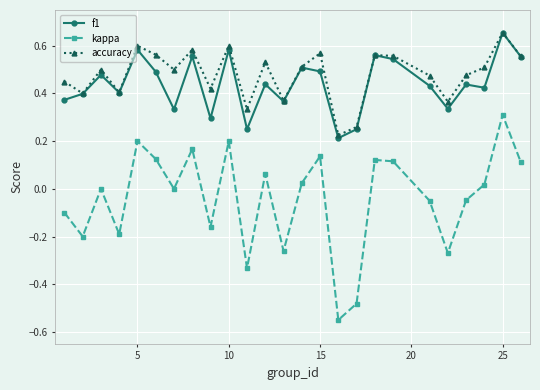

True or false: kappa and f1 intersect in this chart.

False